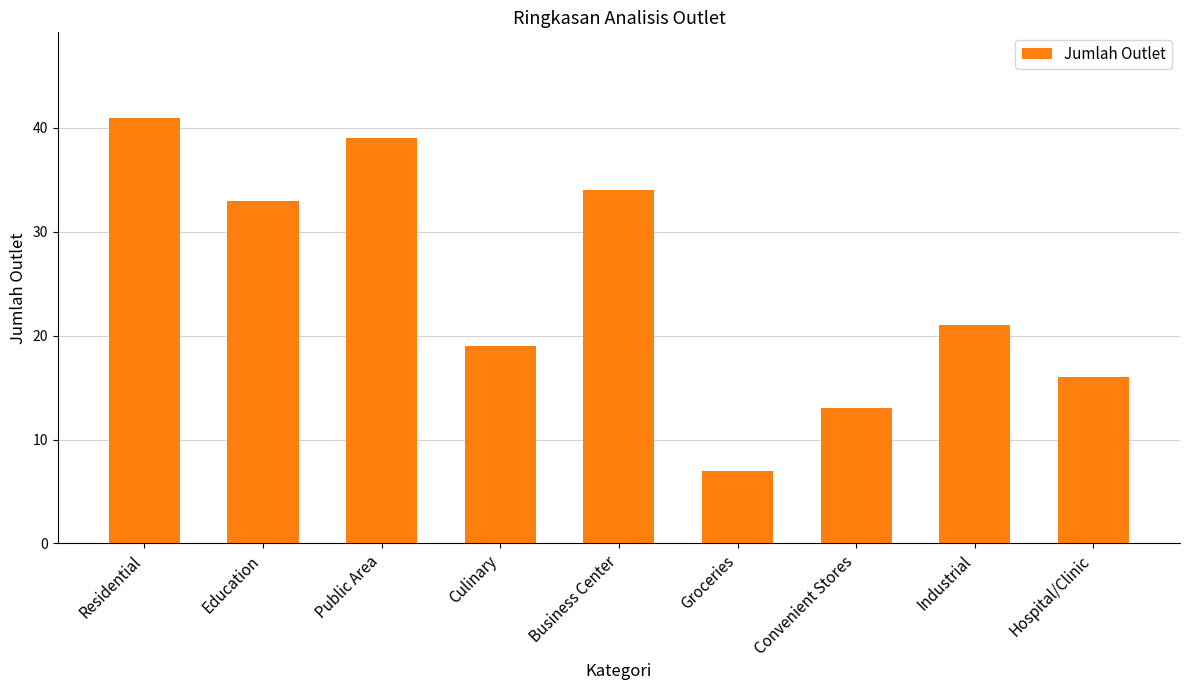

What is the change in value from Culinary to Hospital/Clinic?

-3